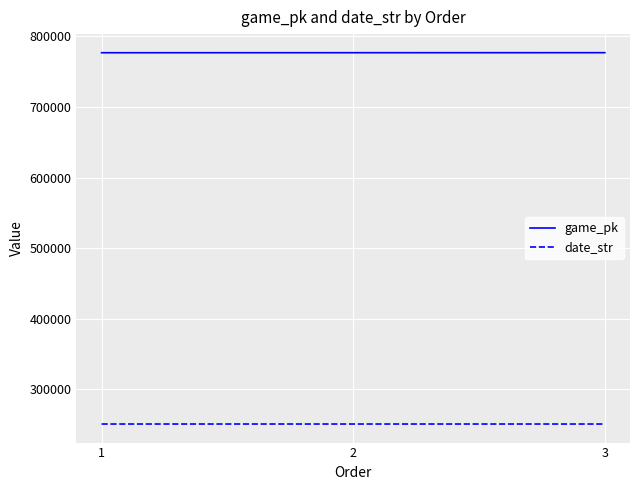

Rank the series by their maximum value, from highest to lowest.

game_pk, date_str